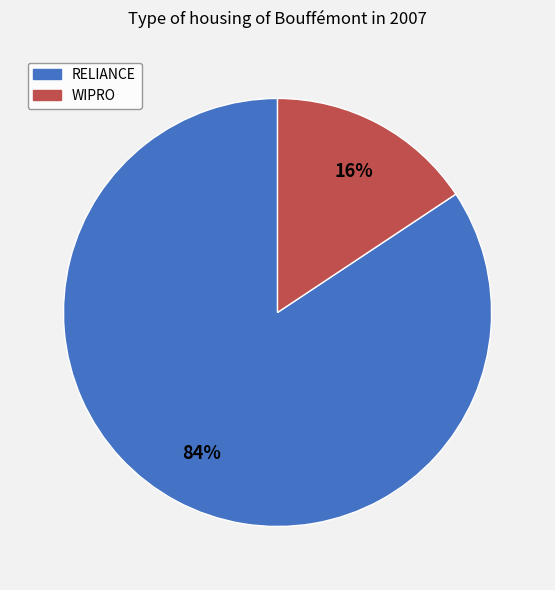

Between RELIANCE and WIPRO, which is larger?

RELIANCE